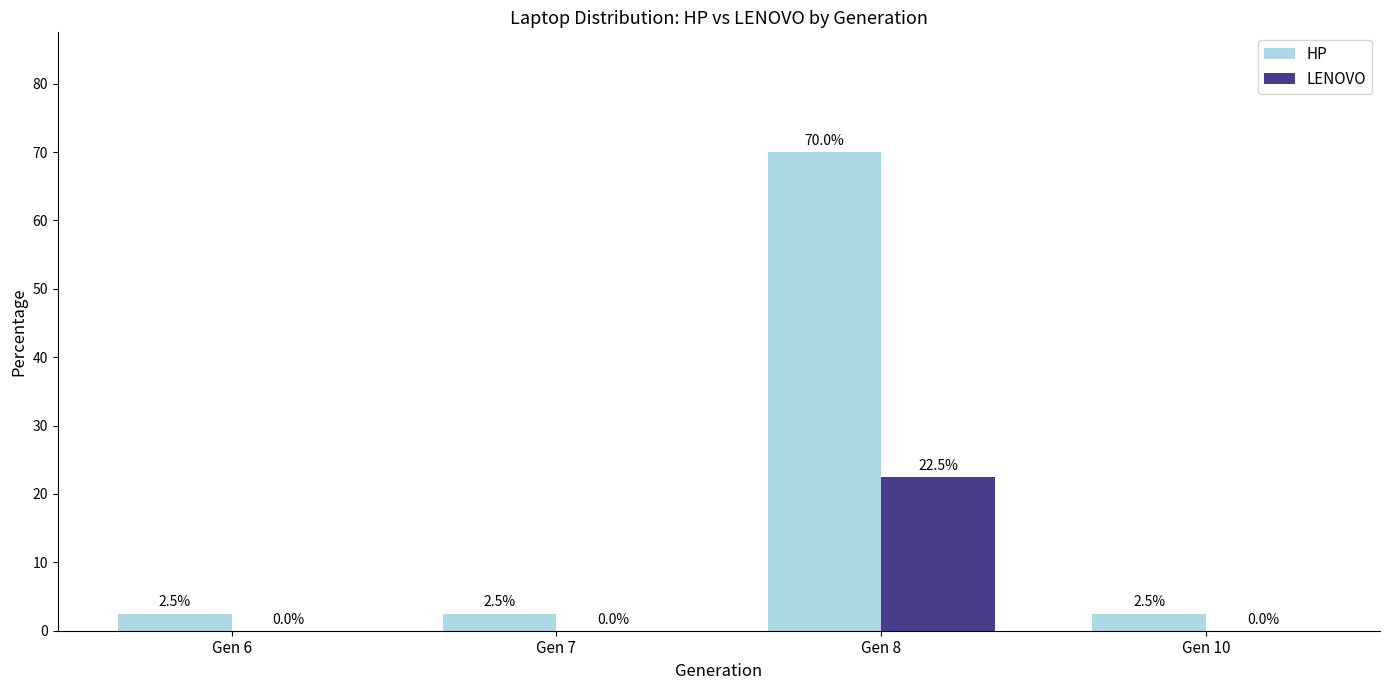

How many groups of bars are there?

4